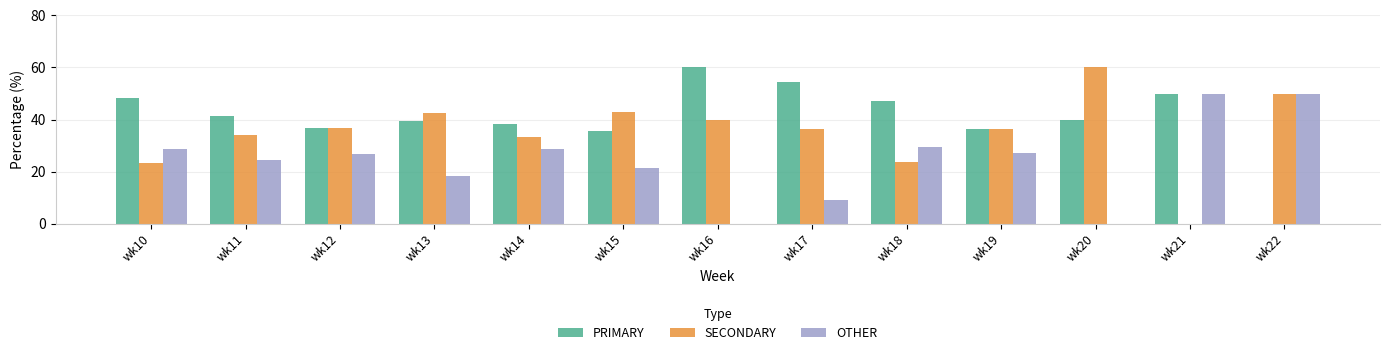

How many groups of bars are there?

13